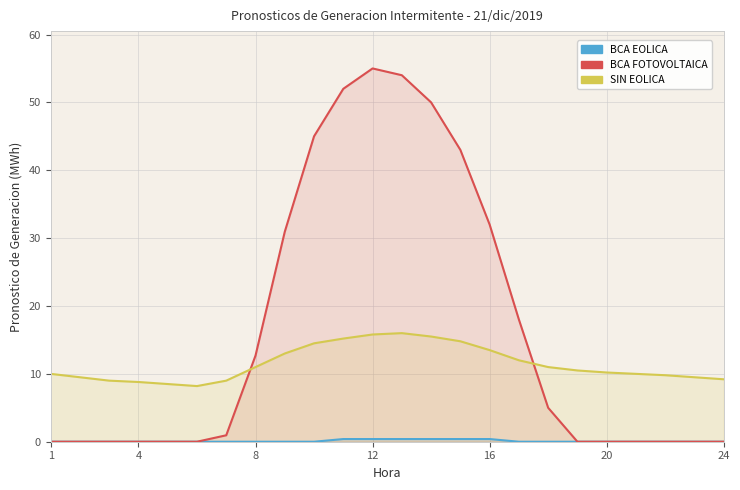

How many lines are shown in the chart?

3